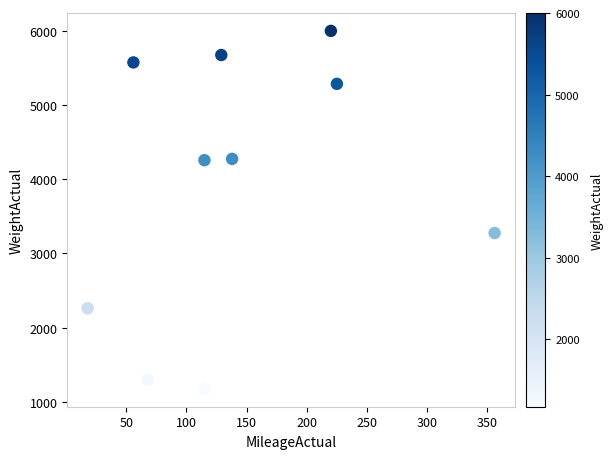

What is the range of X values (max minus min)?

338